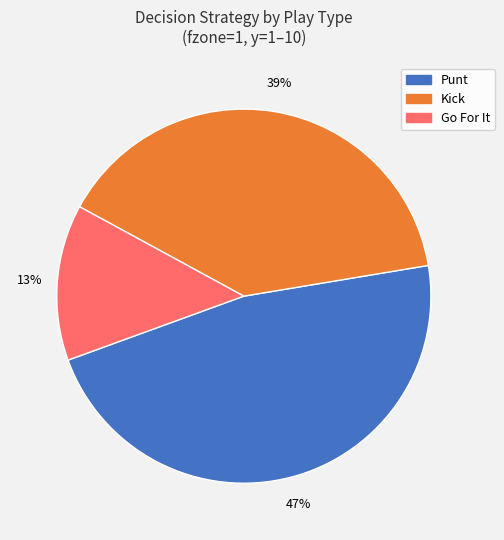

To the nearest percent, what is the average slice percentage?

33%